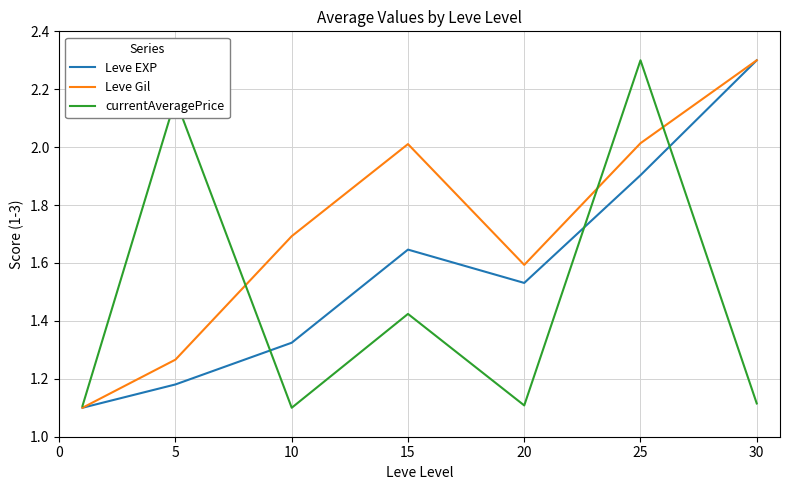

What is the average value of the Leve Gil series?

1.7